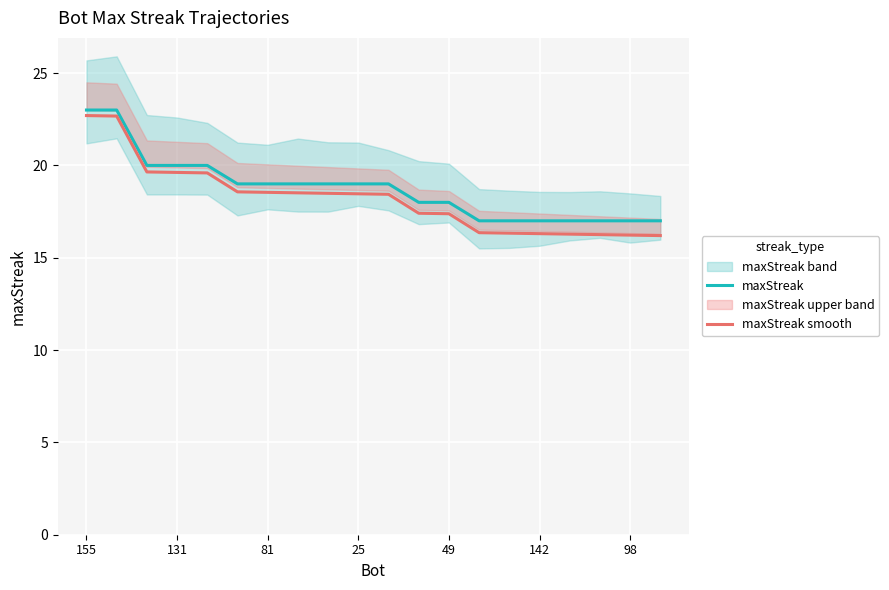

What is the lowest value of the maxStreak series?

17.0